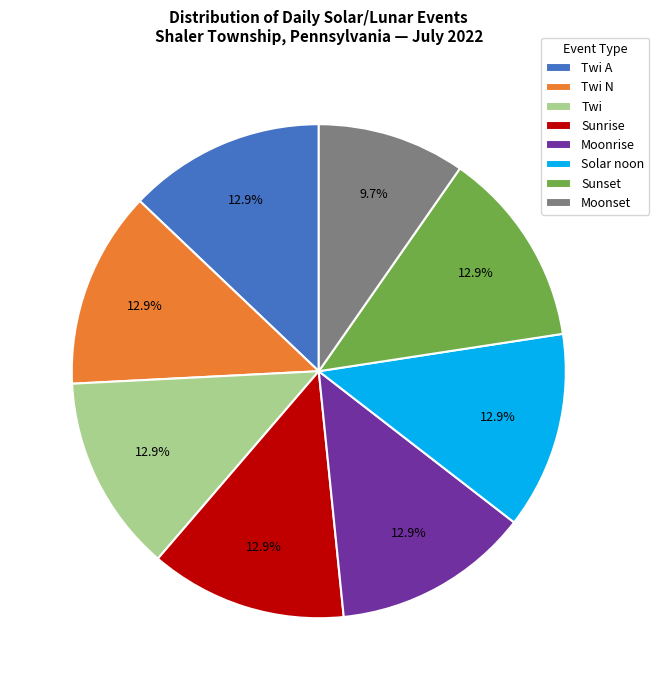

Does Twi A account for over 50% of the chart?

No